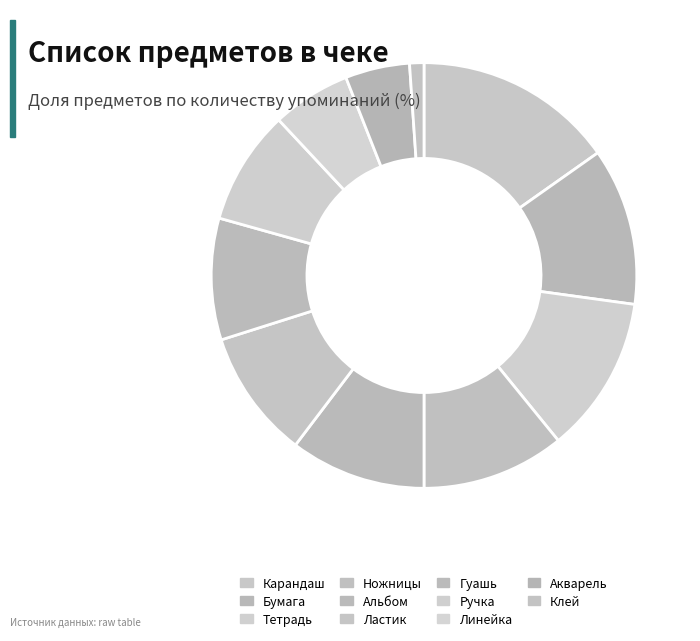

Combined, what portion of the pie is Тетрадь and Ластик?

21.7%